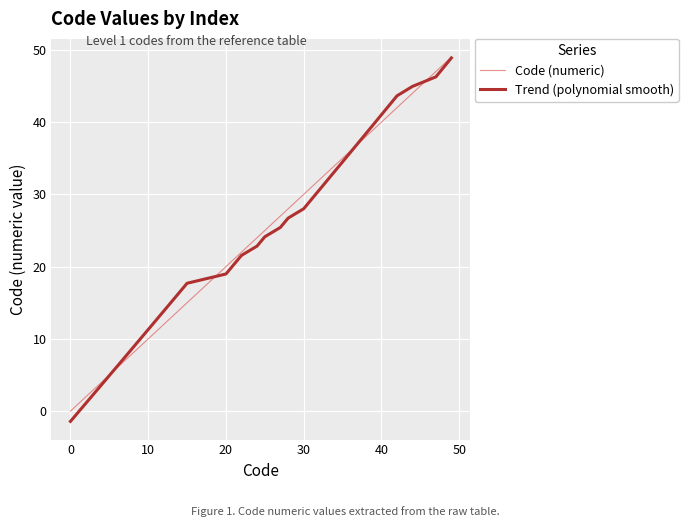

True or false: Trend (polynomial smooth) and Code (numeric) intersect in this chart.

True